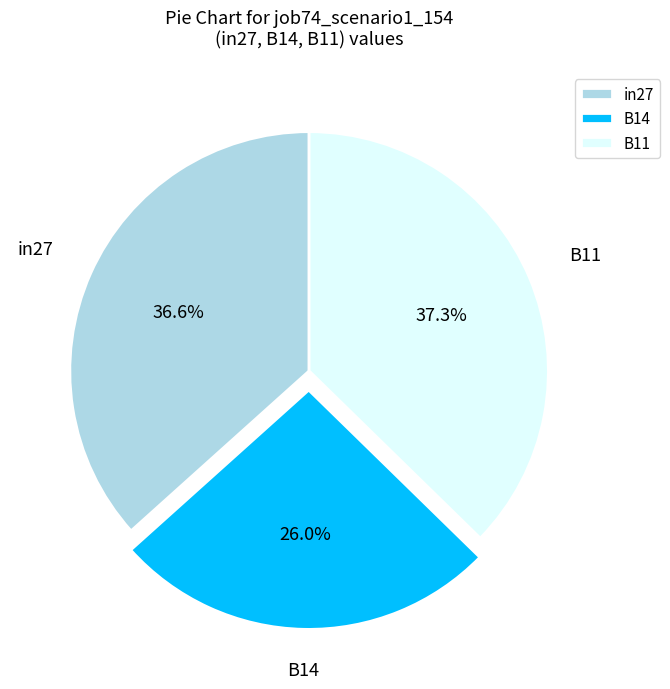

Combined, what portion of the pie is in27 and B14?

62.7%